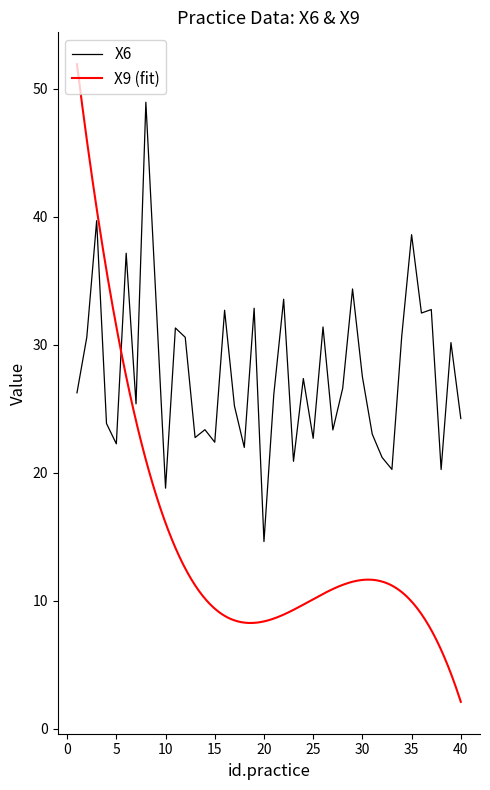

What is the highest value of the X6 series?

48.9